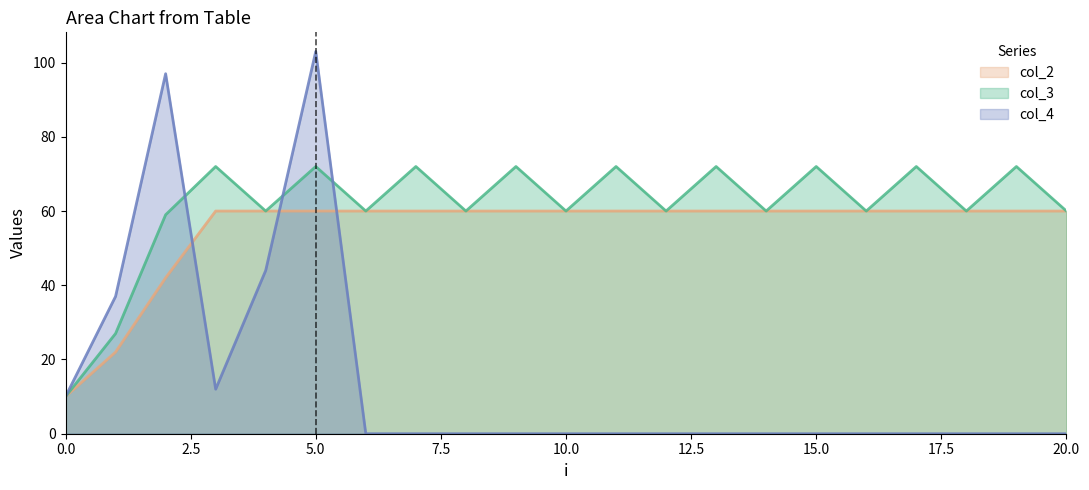

Does the chart display data point markers on the line(s)?

No